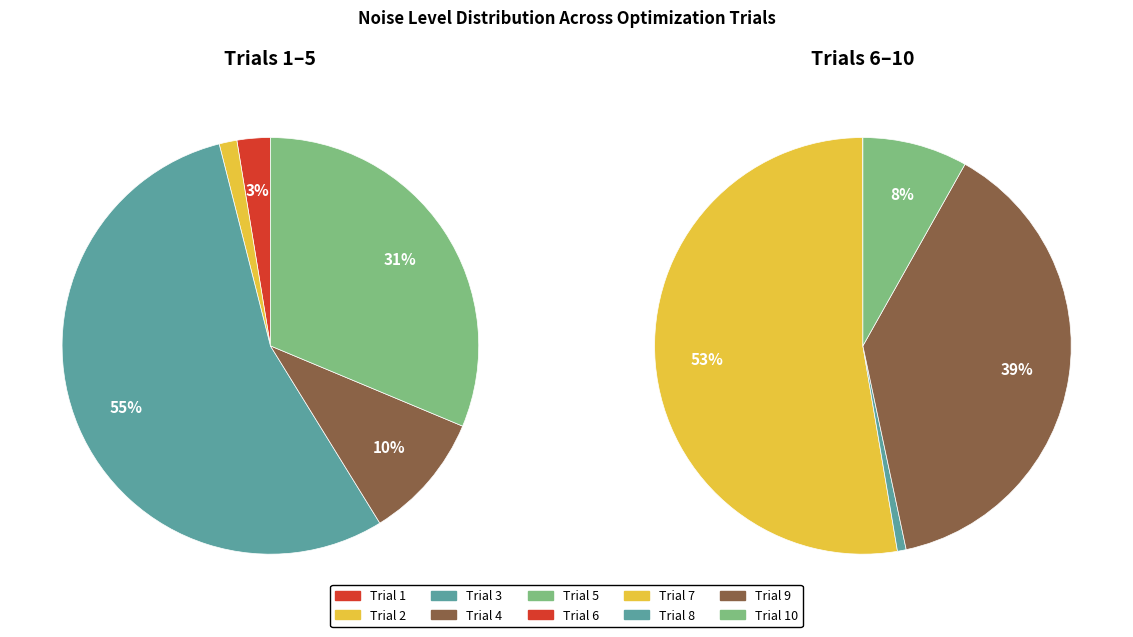

How much of the chart is everything except Trial 10?

95.1%